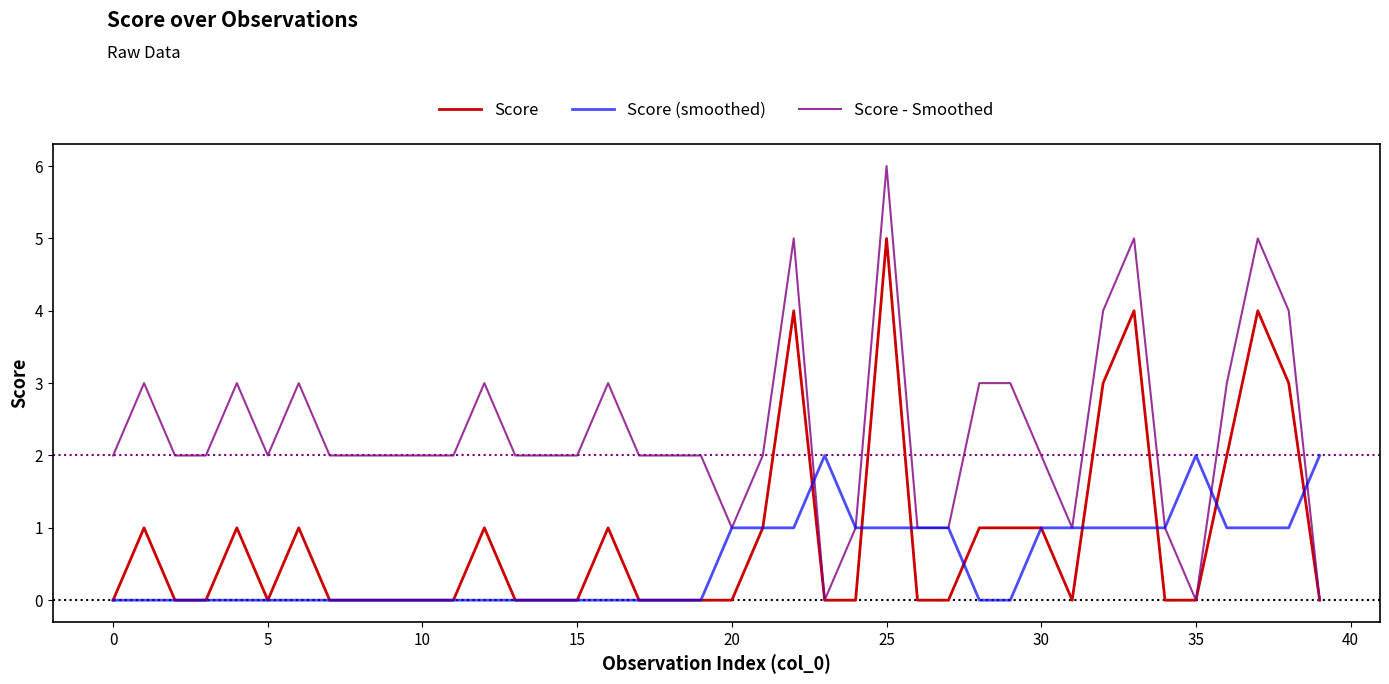

List the series in order of their peak value, lowest first.

Score (smoothed), Score, Score - Smoothed